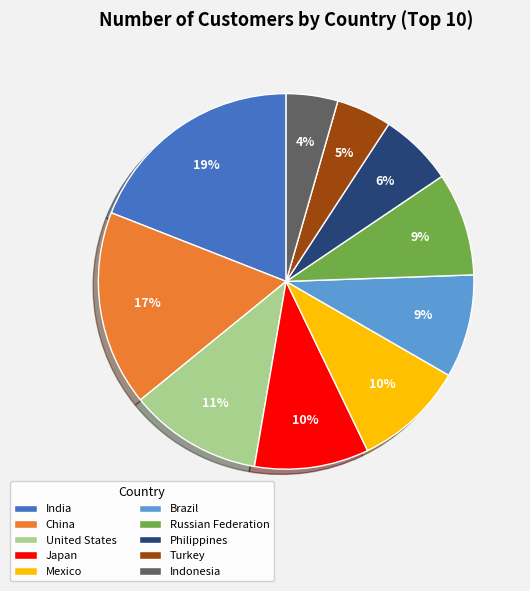

True or false: Mexico accounts for 10% of the total.

True